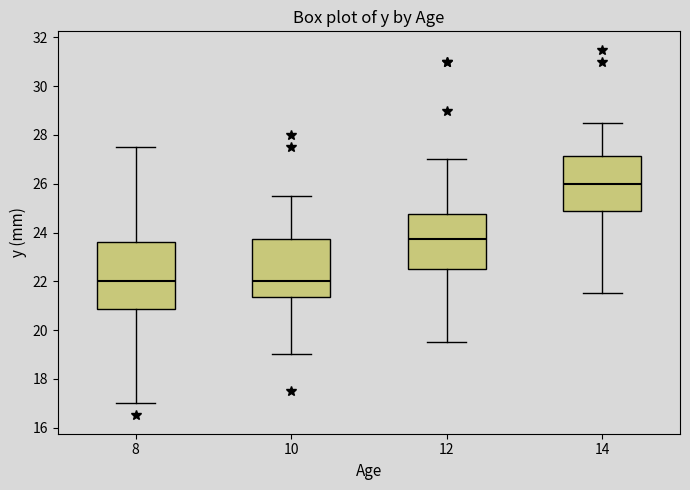

Reading left to right, read every box against the y-axis: the position of its median line, the range the box covers, and the ends of its whiskers. The values are not printed on the chart, so give them approximately, as read against the axis.

8: median 22.0, box 20.8 to 23.6, whiskers 17.0 to 27.6
10: median 22.0, box 21.4 to 23.8, whiskers 19.0 to 25.6
12: median 23.8, box 22.6 to 24.8, whiskers 19.6 to 27.0
14: median 26.0, box 24.8 to 27.2, whiskers 21.6 to 28.6